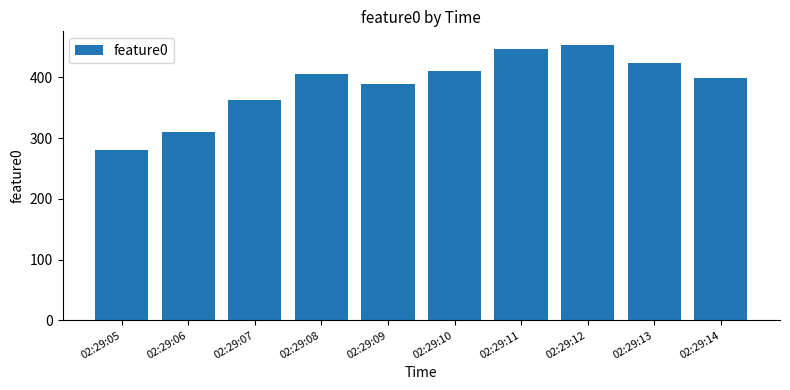

What is the ratio of the value at 02:29:13 to the value at 02:29:08?

1.0